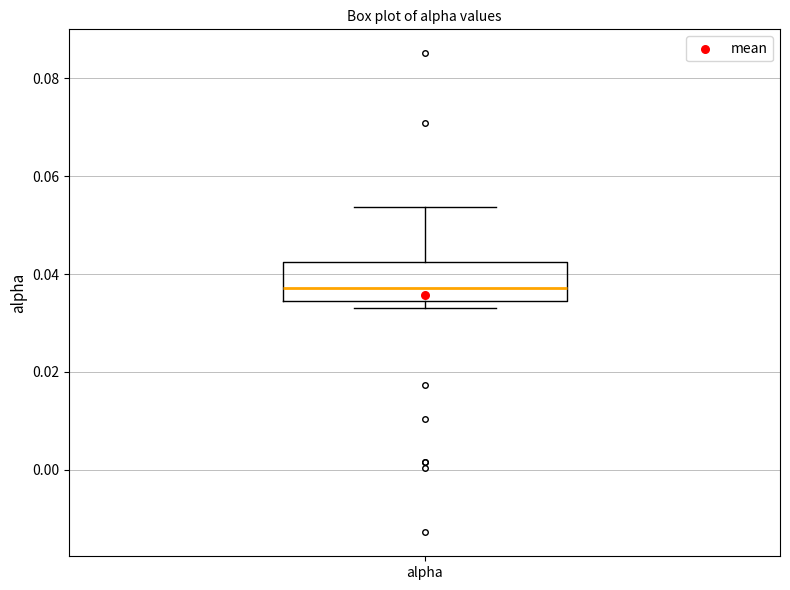

Read this box plot against the y-axis: the position of the median line, the range covered by the box, and the ends of both whiskers. The values are not printed on the chart, so give them approximately, as read against the axis.

median 0.038, box 0.034 to 0.042, whiskers 0.034 (just below the box's lower edge) to 0.054